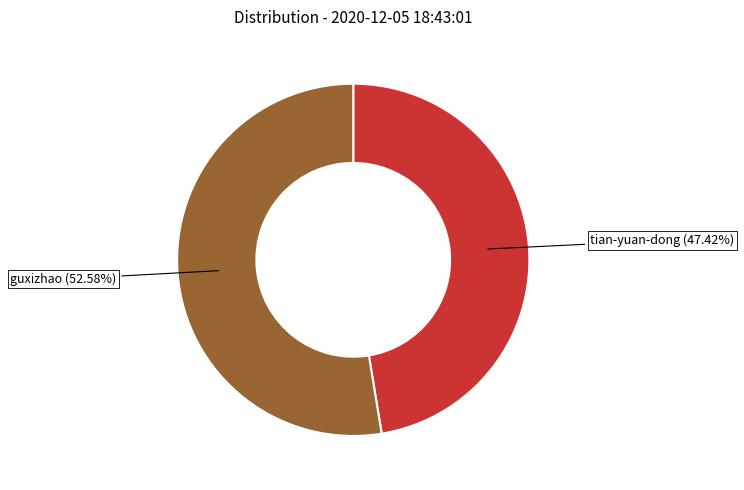

Rank the categories by value from lowest to highest.

tian-yuan-dong, guxizhao